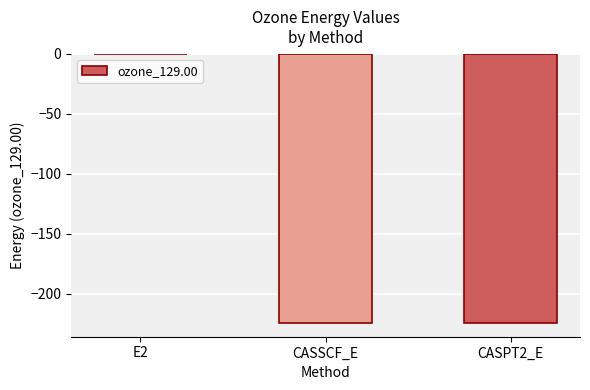

The value at CASSCF_E is -224.4. True or false?

True